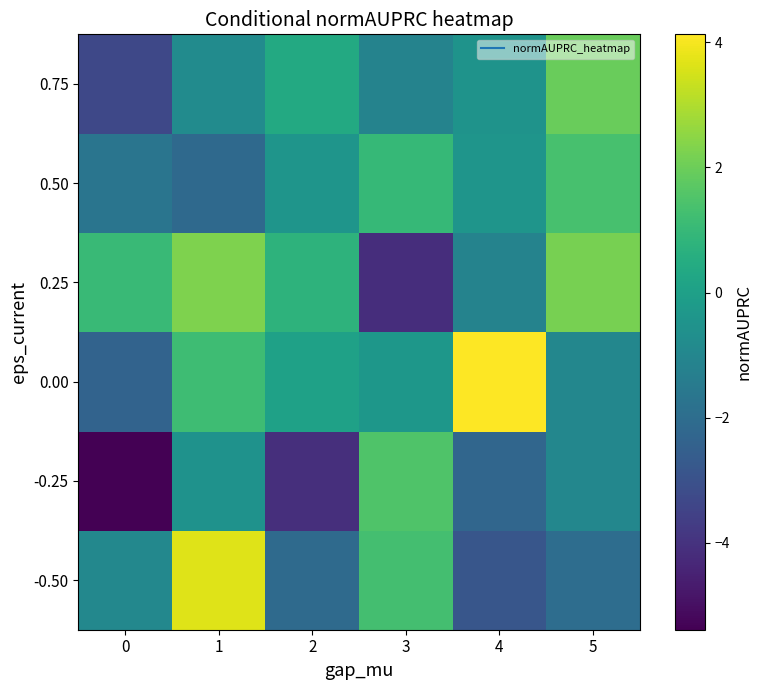

What is the total value across all series at 5?

1.5